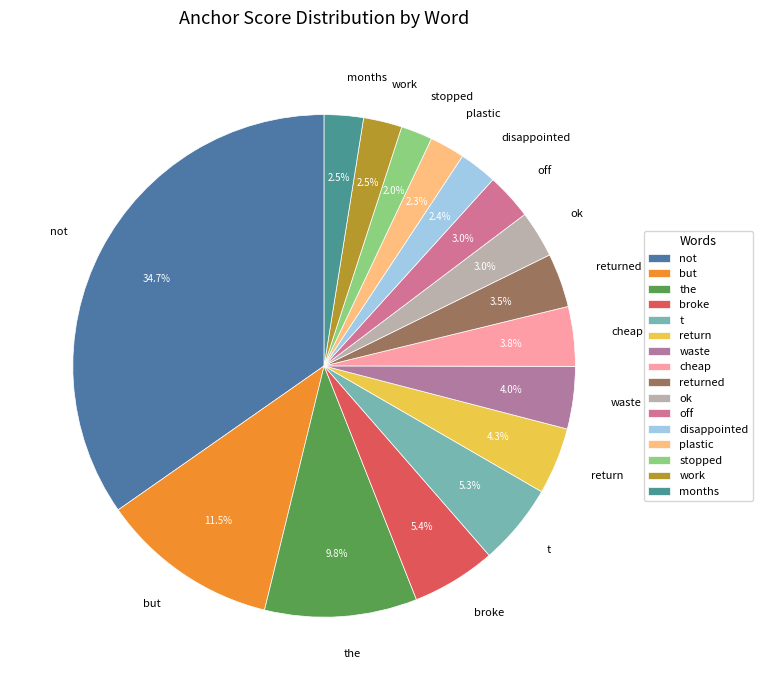

Between months and broke, which is larger?

broke